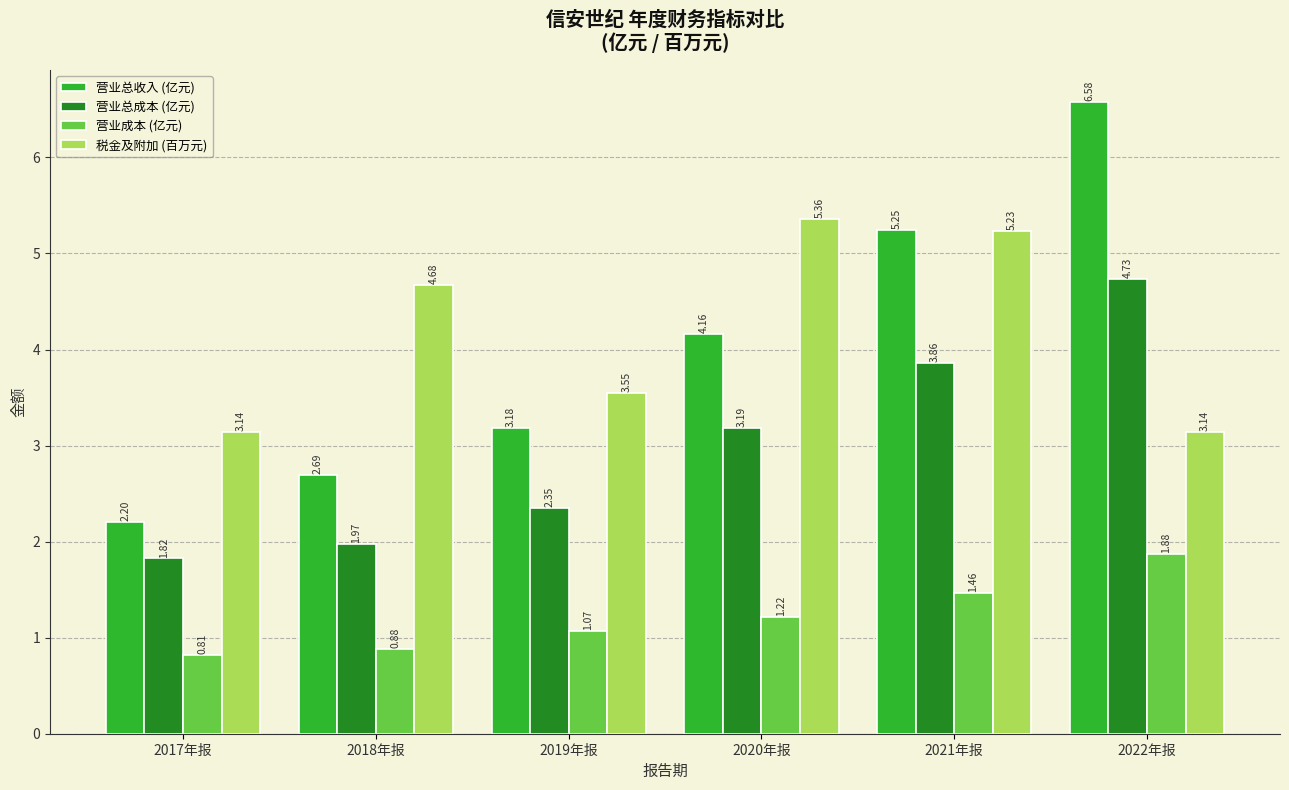

Between 2018年报 and 2021年报, which series saw the biggest shift?

营业总收入 (亿元)